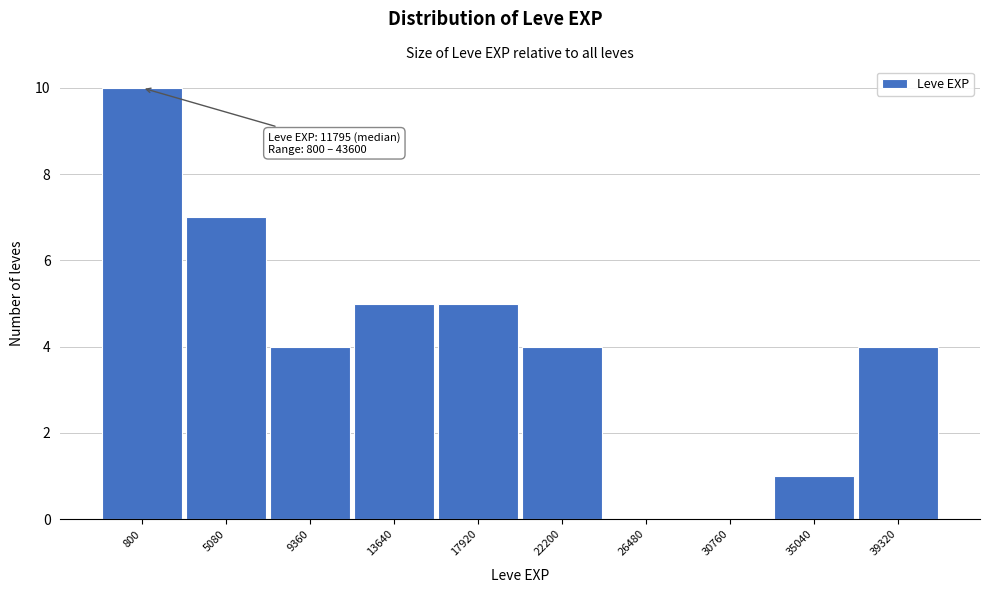

Reading left to right, list all the values displayed in this chart.

800=10	5080=7	9360=4	13640=5	17920=5	22200=4	26480=0	30760=0	35040=1	39320=4